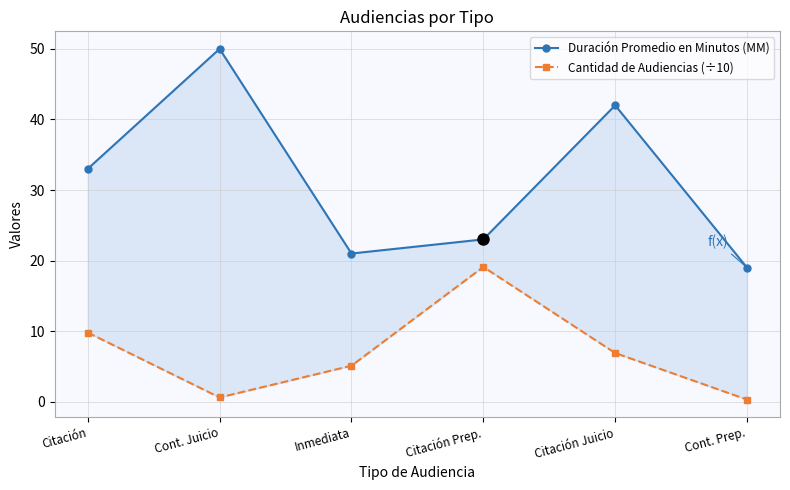

What is the label of the 4th point from the left?

Citación Prep.